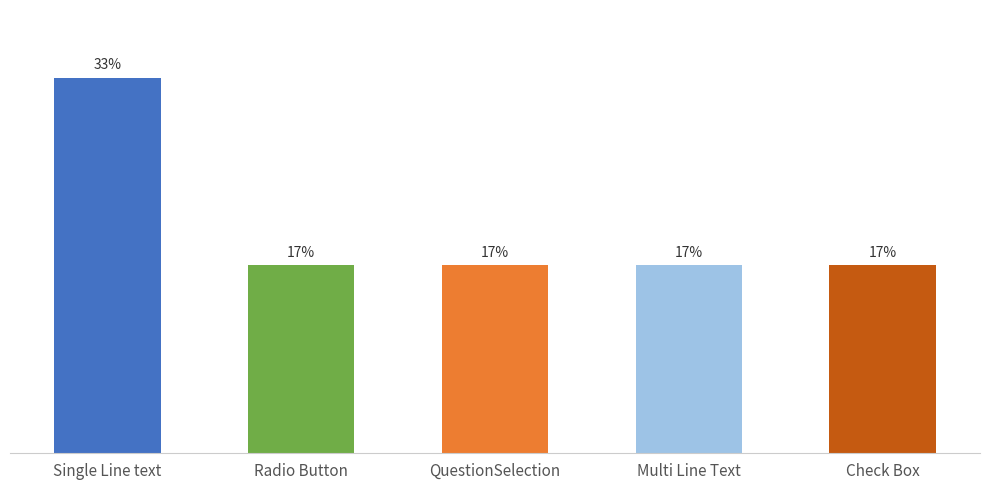

Reading right to left, list all the values displayed in this chart.

16.7	16.7	16.7	16.7	33.3